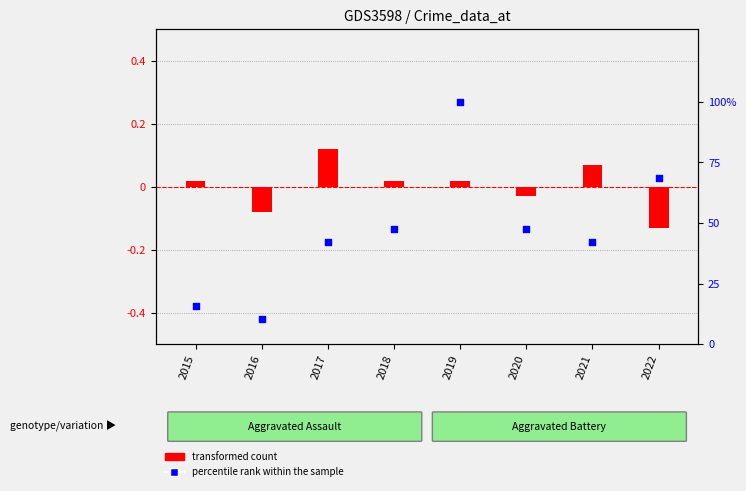

Is the value of percentile rank within the sample at 2022 greater than the value of transformed count at 2021?

Yes